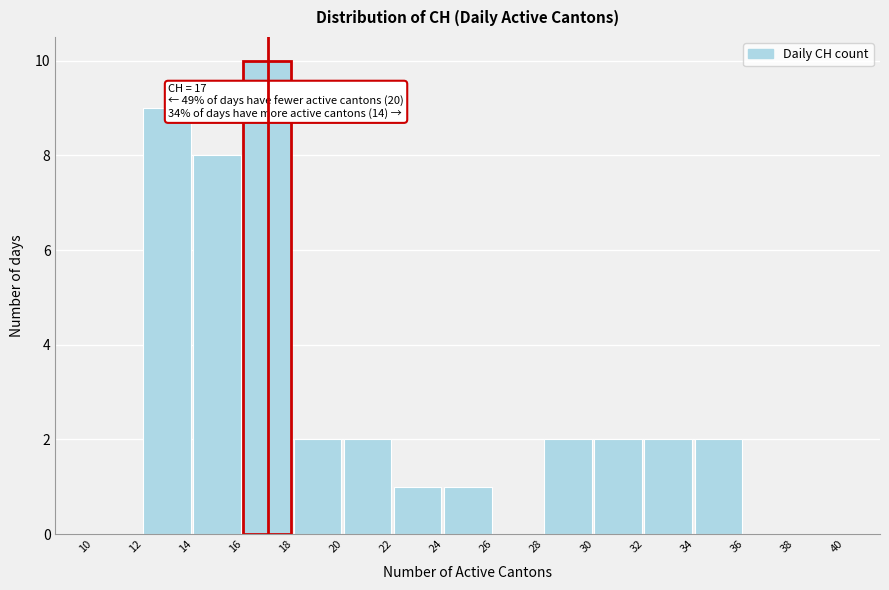

Over which range of the x-axis is the bar tallest?

16 to 18